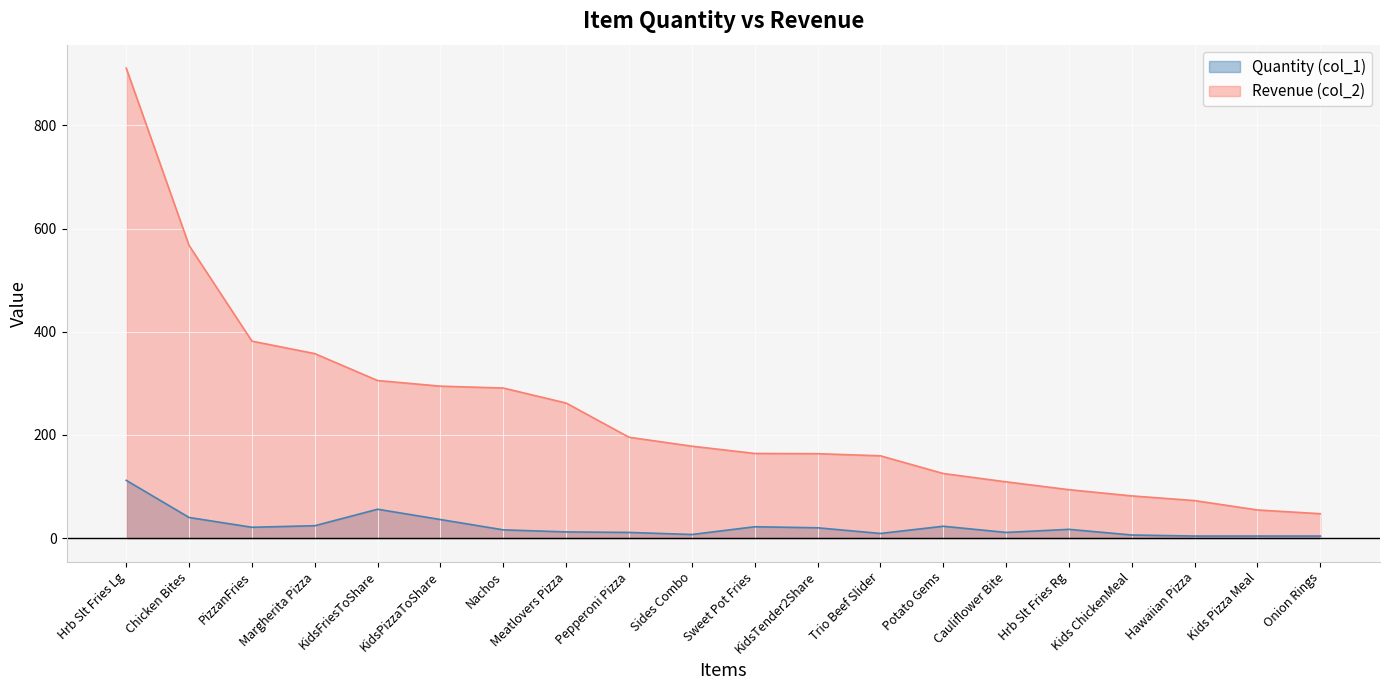

What are all the series names shown in the legend?

Quantity (col_1), Revenue (col_2)